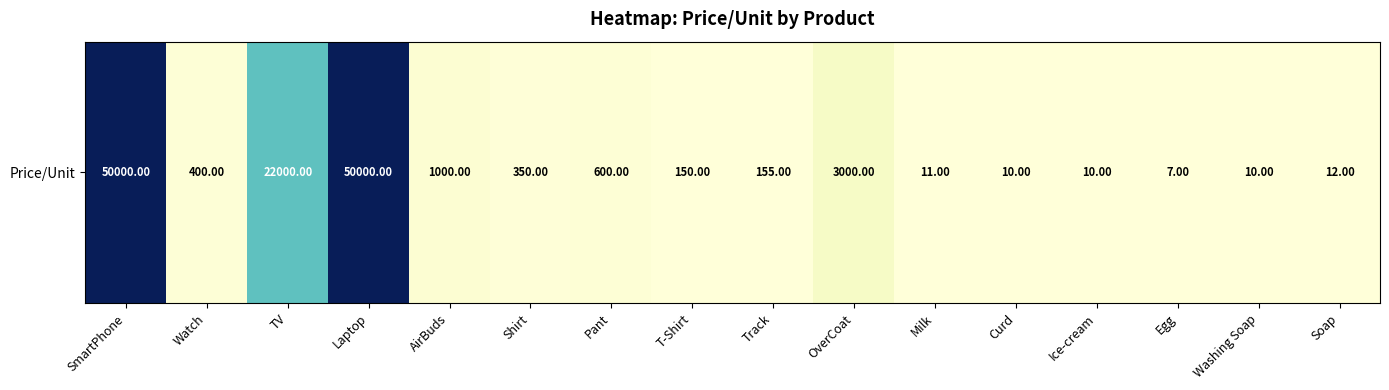

List the labels in order of value, smallest first.

Egg, Curd, Ice-cream, Washing Soap, Milk, Soap, T-Shirt, Track, Shirt, Watch, Pant, AirBuds, OverCoat, TV, SmartPhone, Laptop